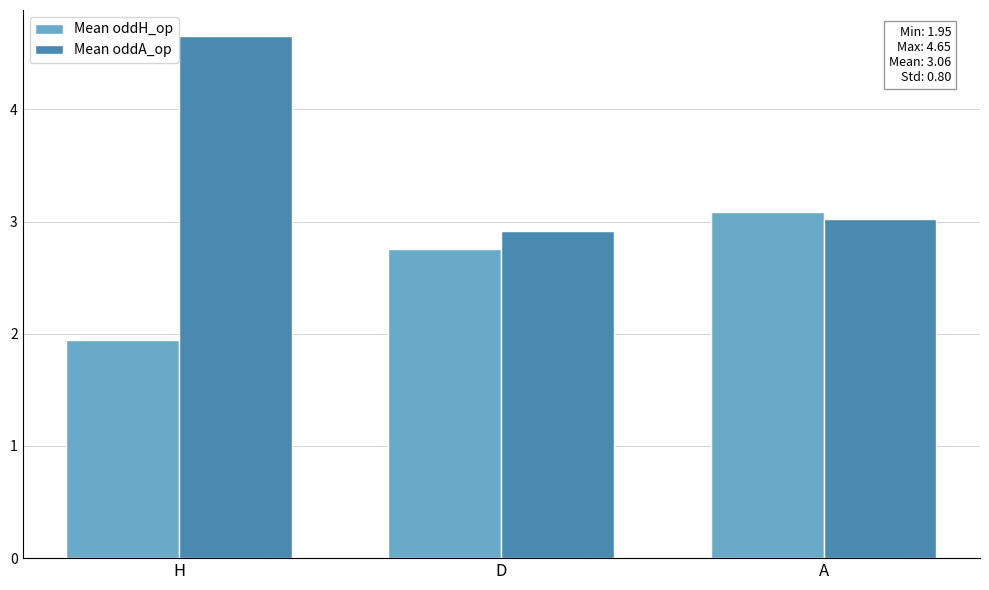

Count the number of categories in the chart.

3